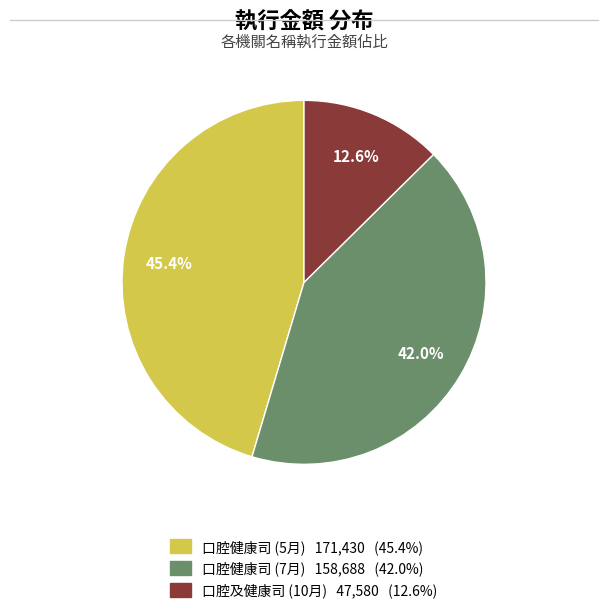

Is it true that 口腔健康司 (7月) is 33% of the pie?

False